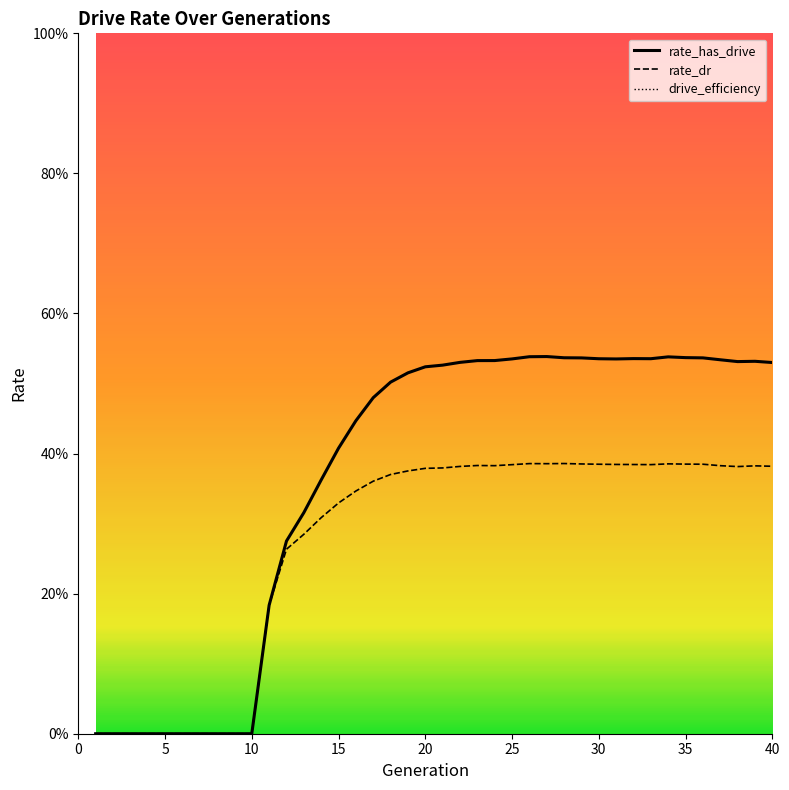

Does the chart have visible grid lines?

No